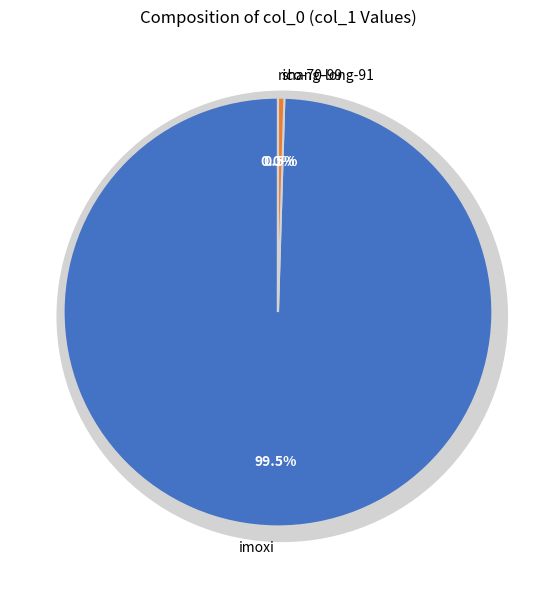

Which category has the biggest portion of the pie?

imoxi